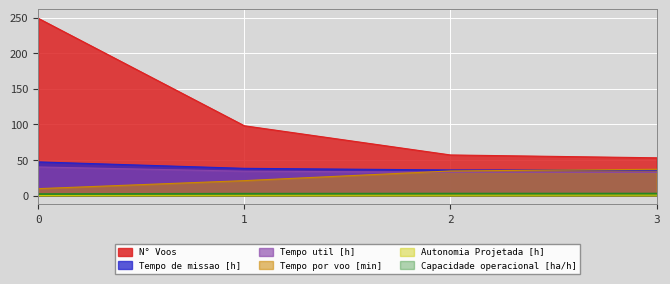

What is the spread (max minus min) of values at 2?

56.5